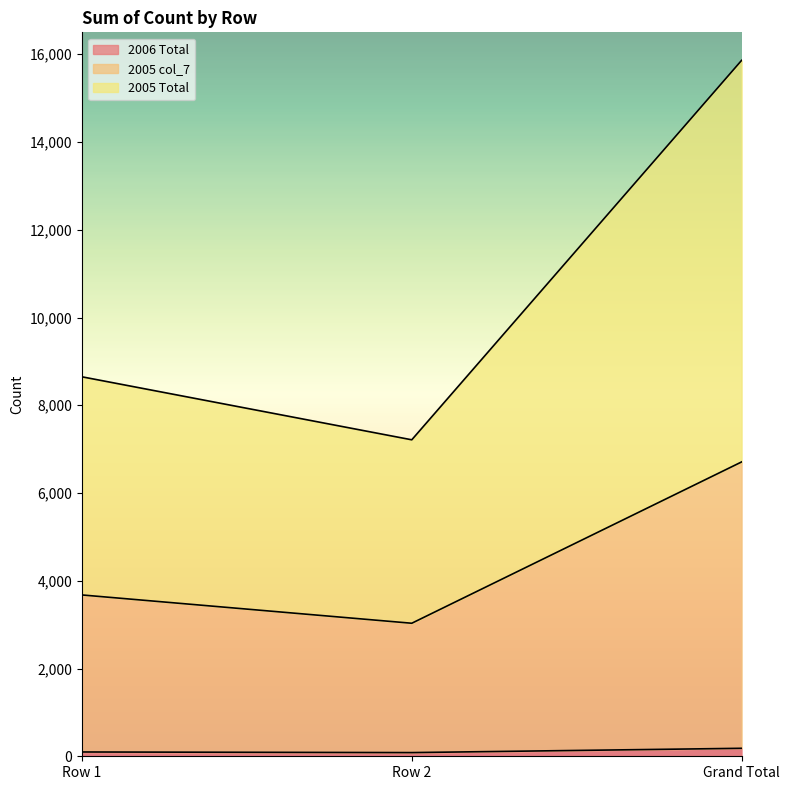

True or false: 2005 col_7 has a value of 3677 at Row 1.

True